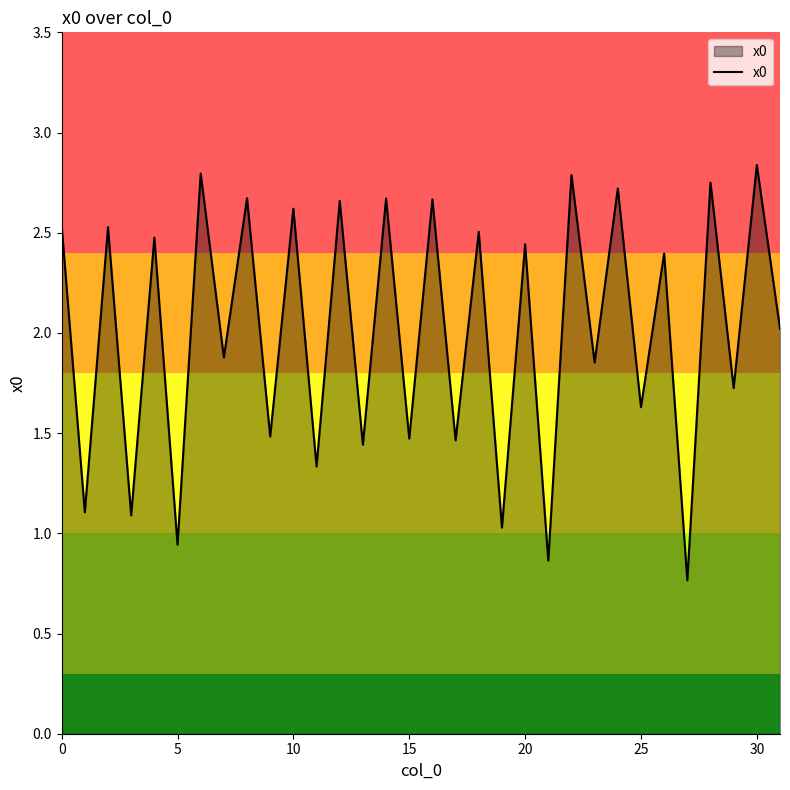

What is the smallest value displayed?

0.8